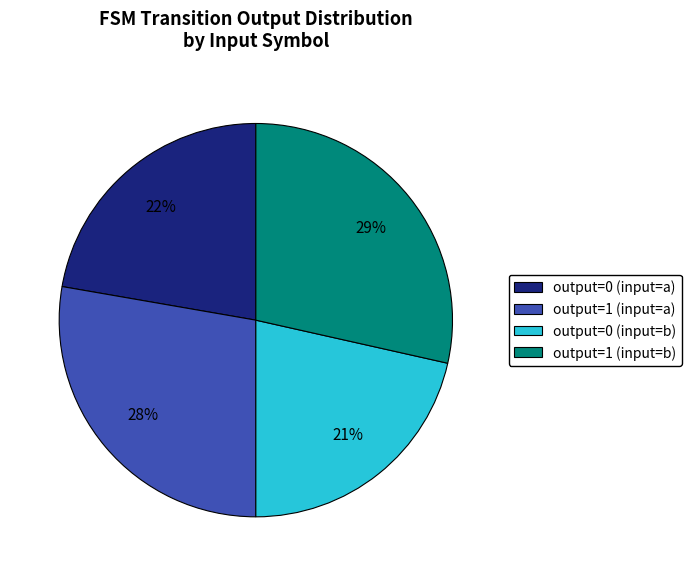

Does output=1 (input=b) account for over 50% of the chart?

No